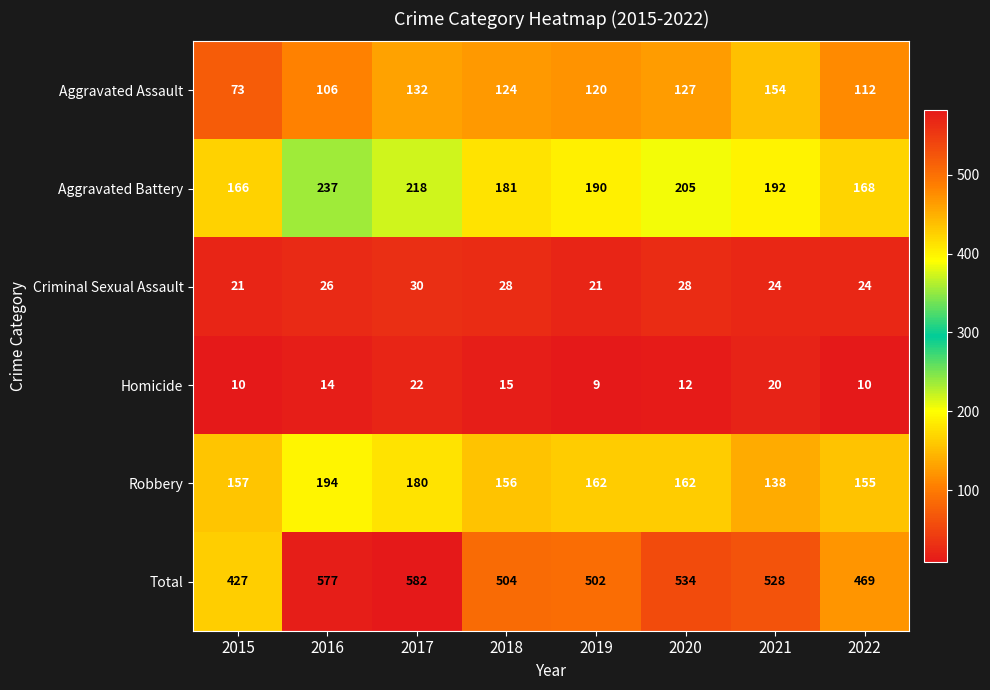

True or false: Homicide has a value of 7 at 2017.

False